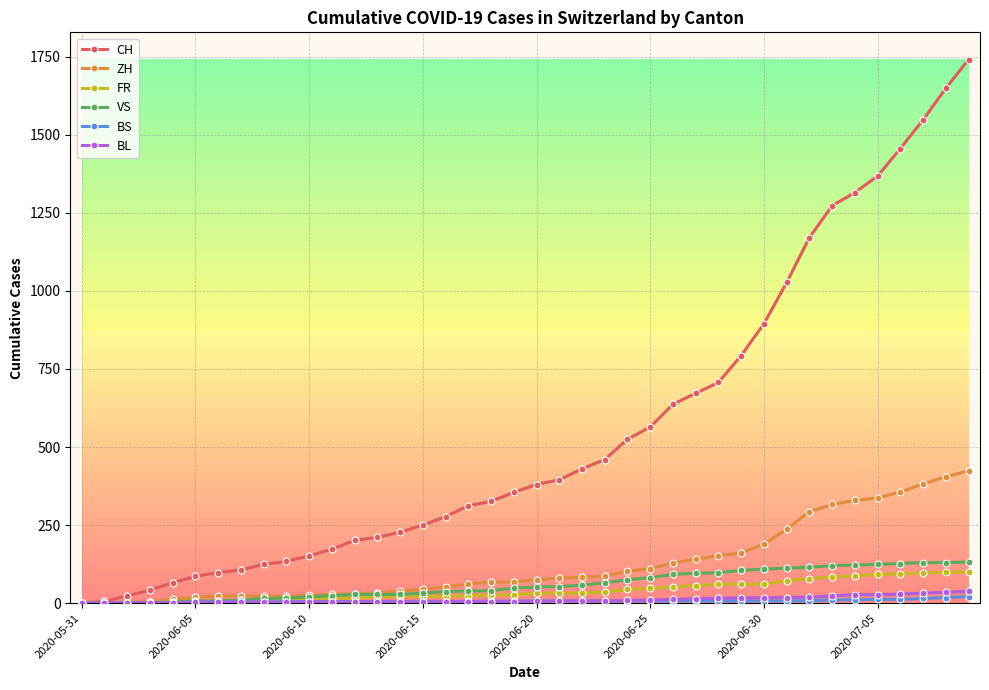

Count the number of data series in this chart.

6